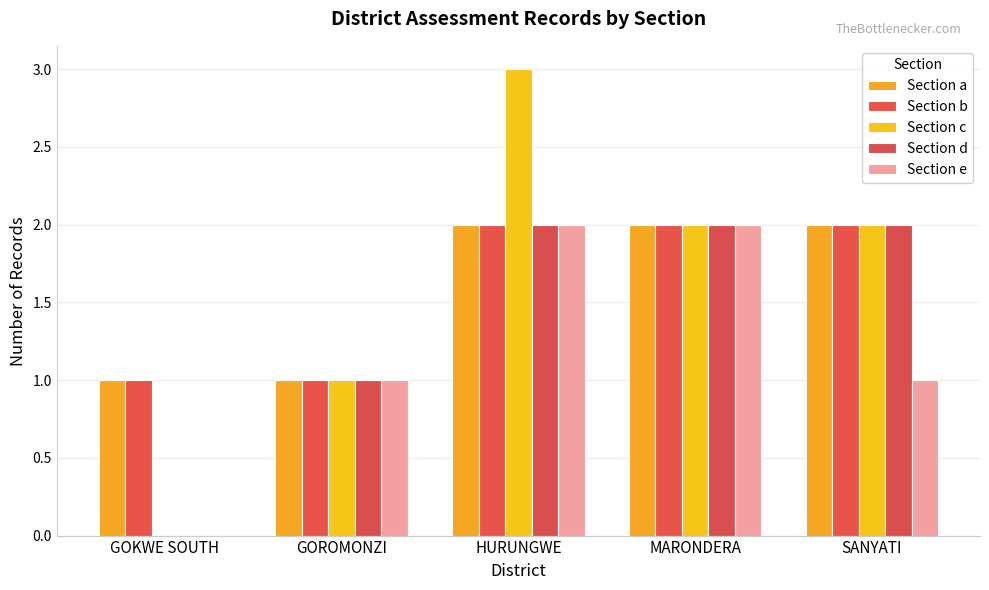

What is the sum of the Section d values at MARONDERA and HURUNGWE?

4